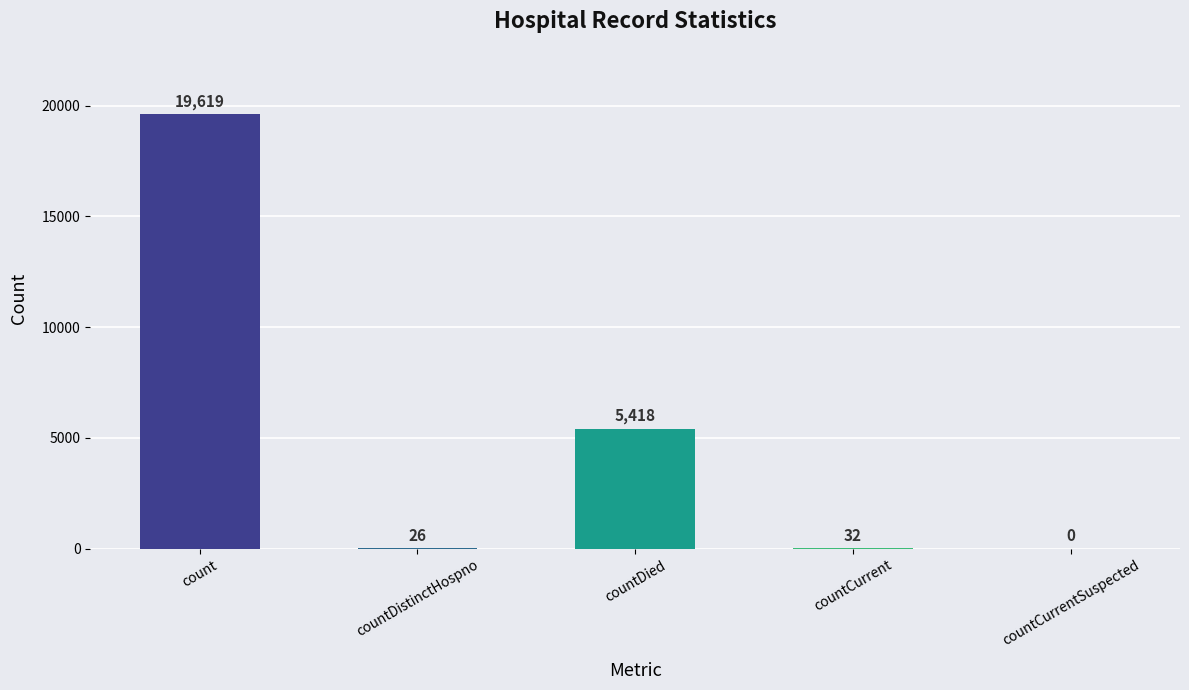

How many data points does each series have?

5